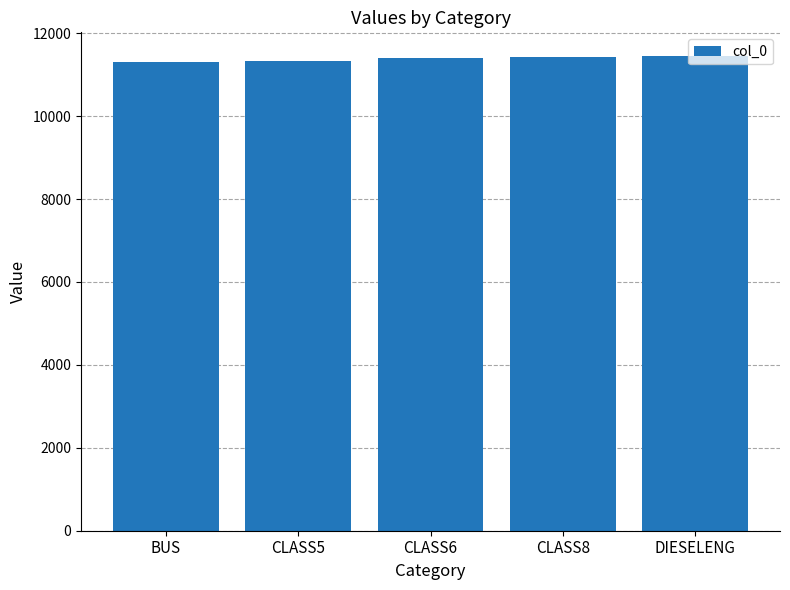

What is the label of the 4th bar from the right?

CLASS5